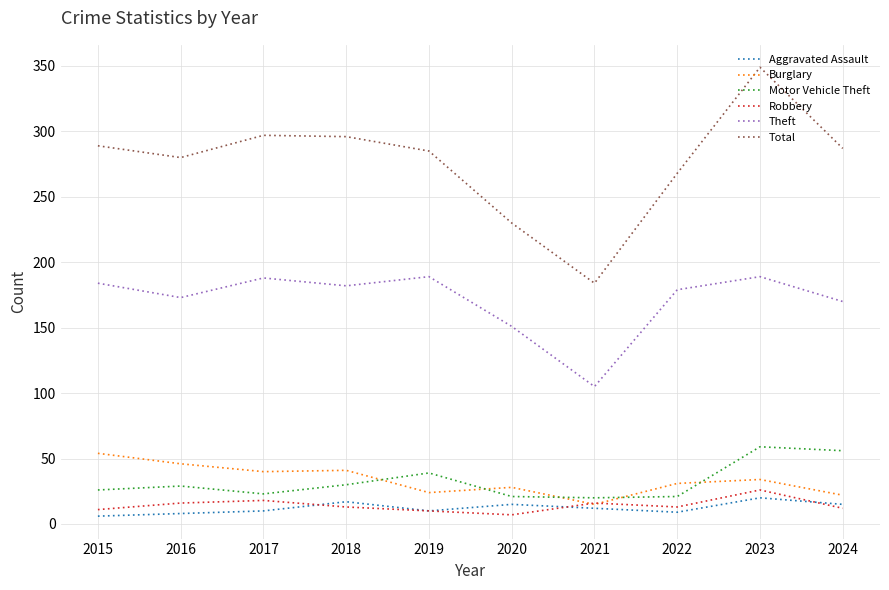

True or false: Burglary and Theft cross at least once.

False